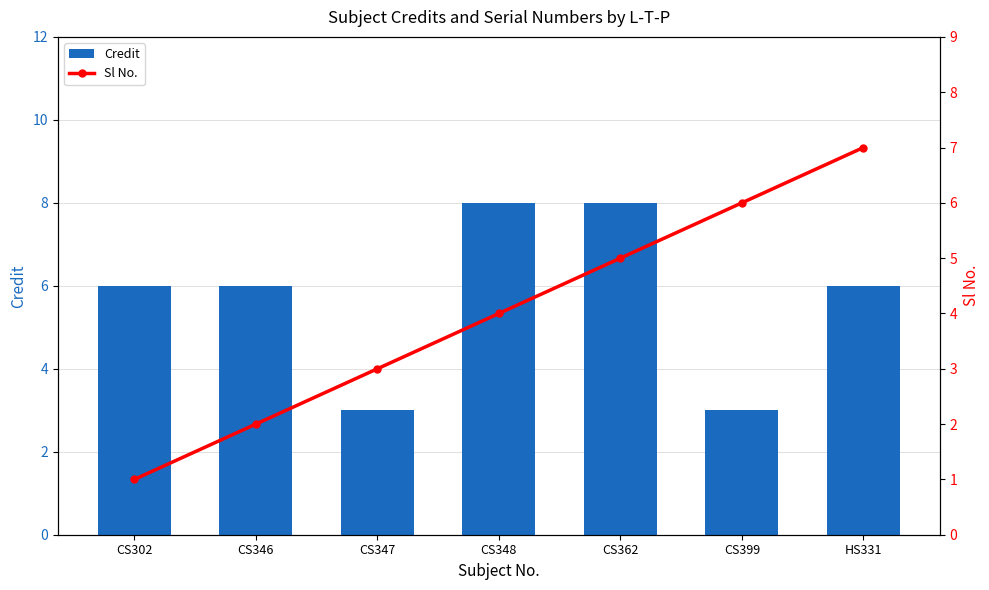

Which category has the highest value in the Credit series?

CS348